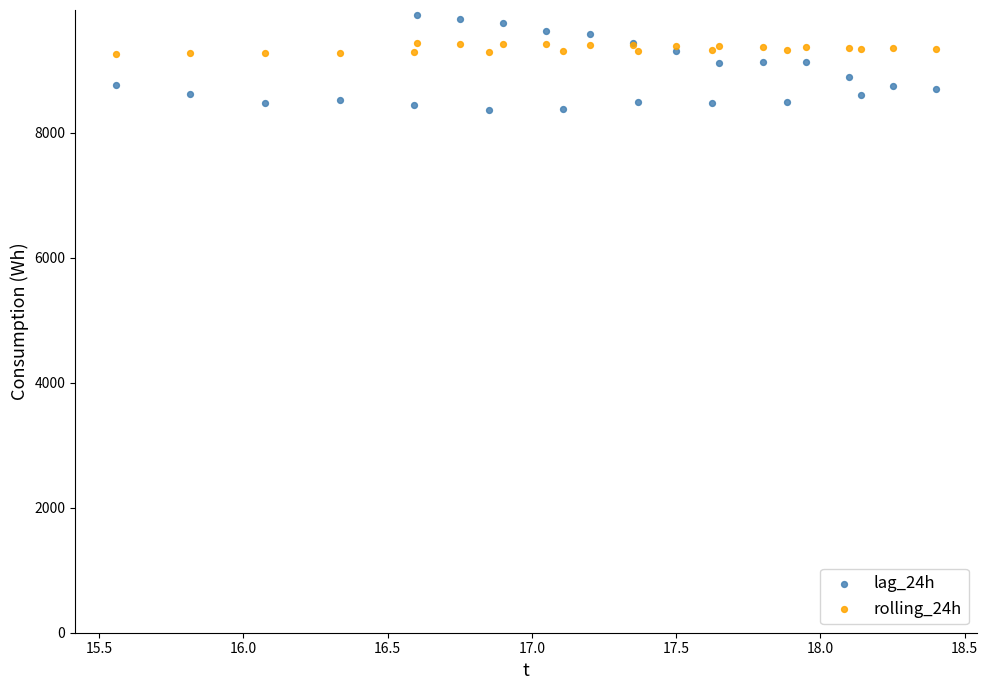

Which series has the widest spread of Y values?

lag_24h